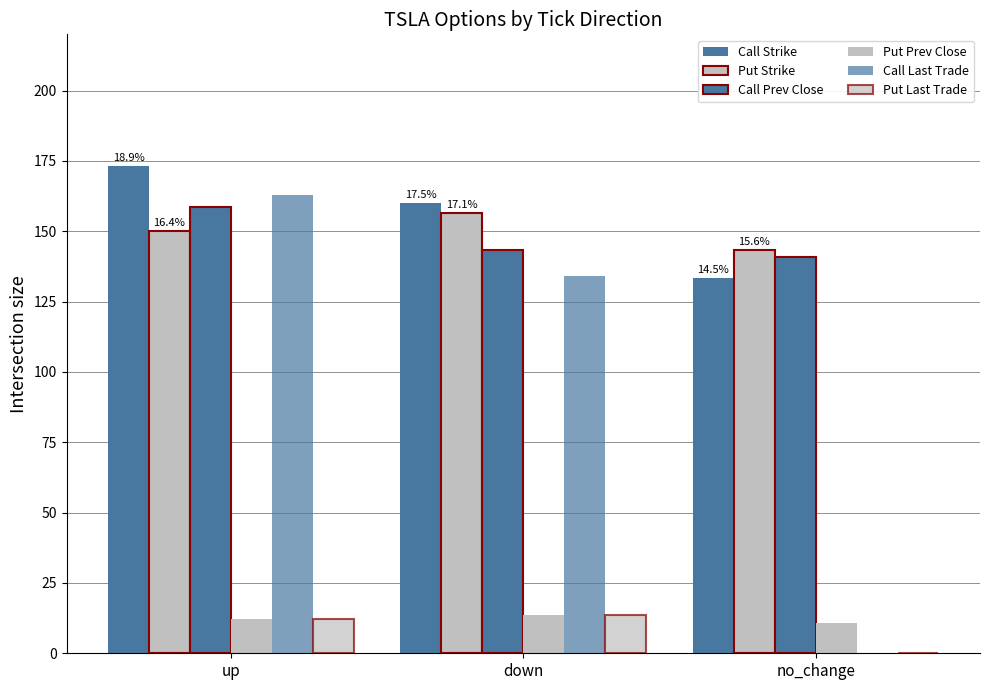

What position from the right is no_change?

1